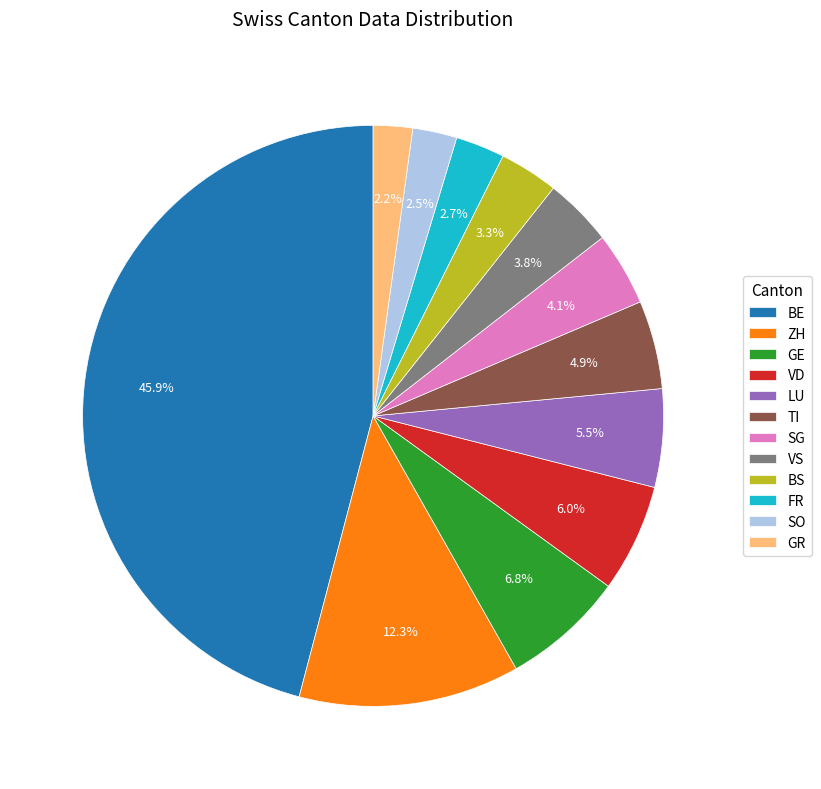

Between TI and VD, which is larger?

VD